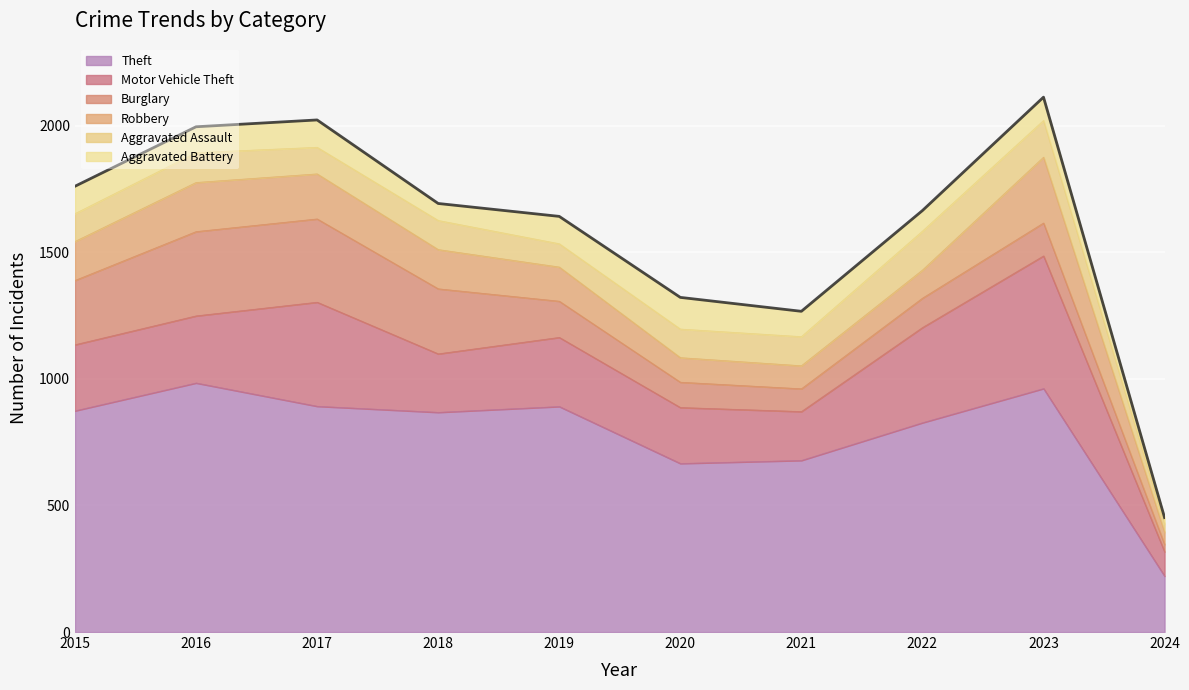

What is the approximate value at 2016, to the nearest 100?

2000